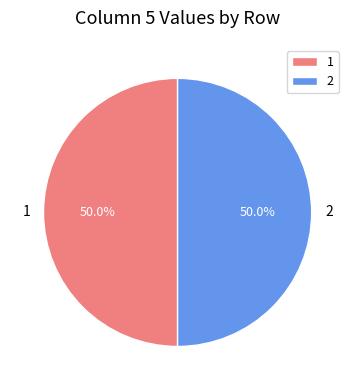

How many slices are in this pie chart?

2